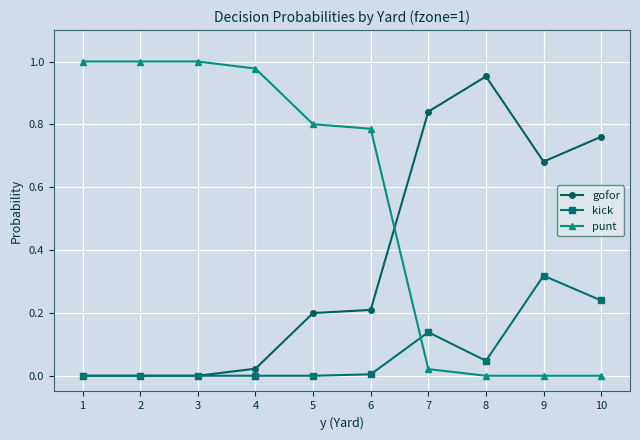

Which series ends up on top after the final intersection of kick and punt?

kick